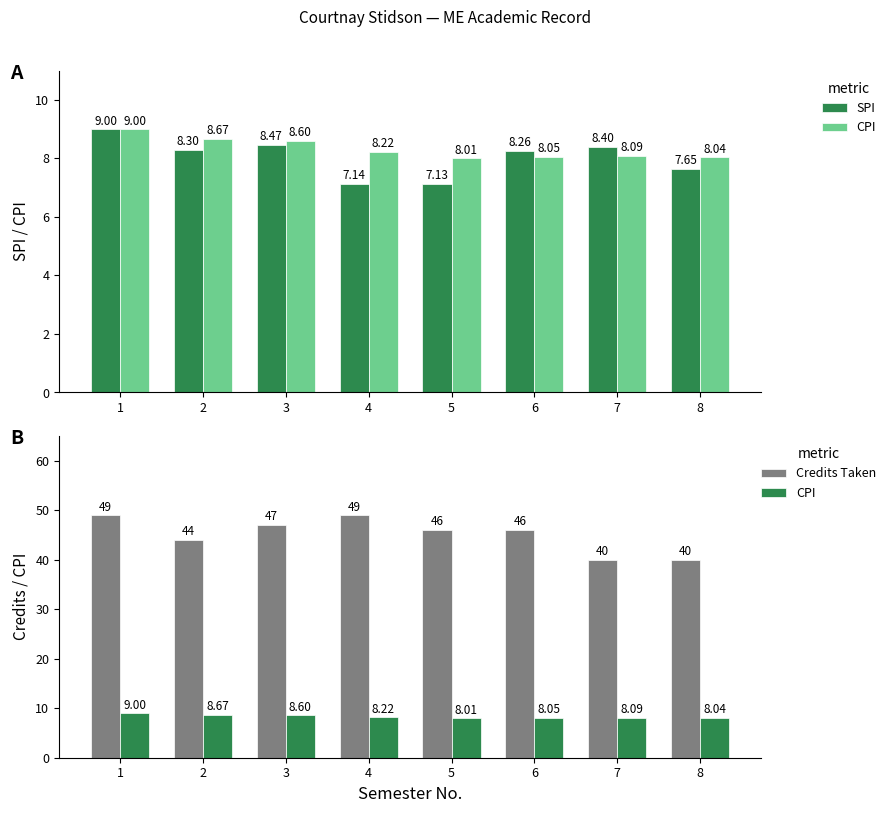

The value of SPI at 1 is 2.0. True or false?

False